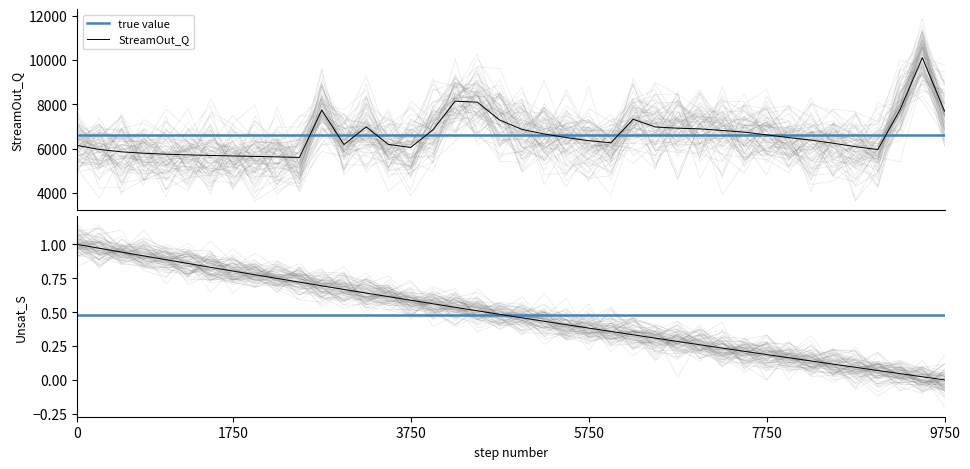

What is the lowest value of the StreamOut_Q series?

5599.5